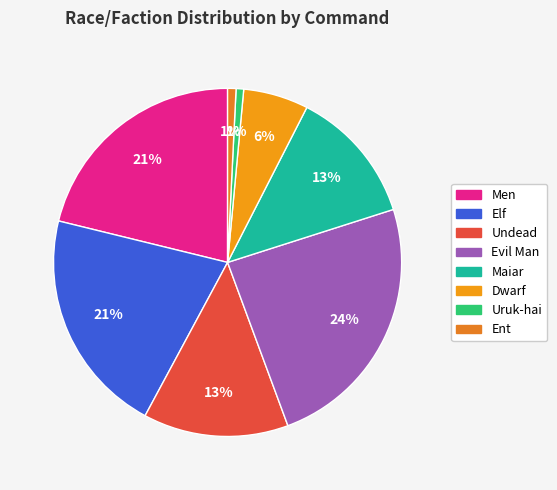

To the nearest percent, what is the combined percentage of Uruk-hai and Elf?

22%